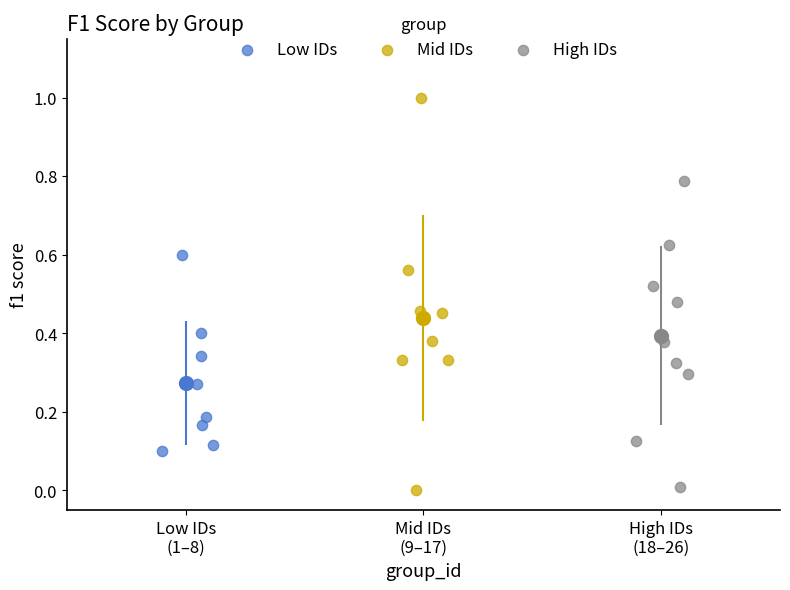

Which series has the largest Y range (max minus min)?

Mid IDs